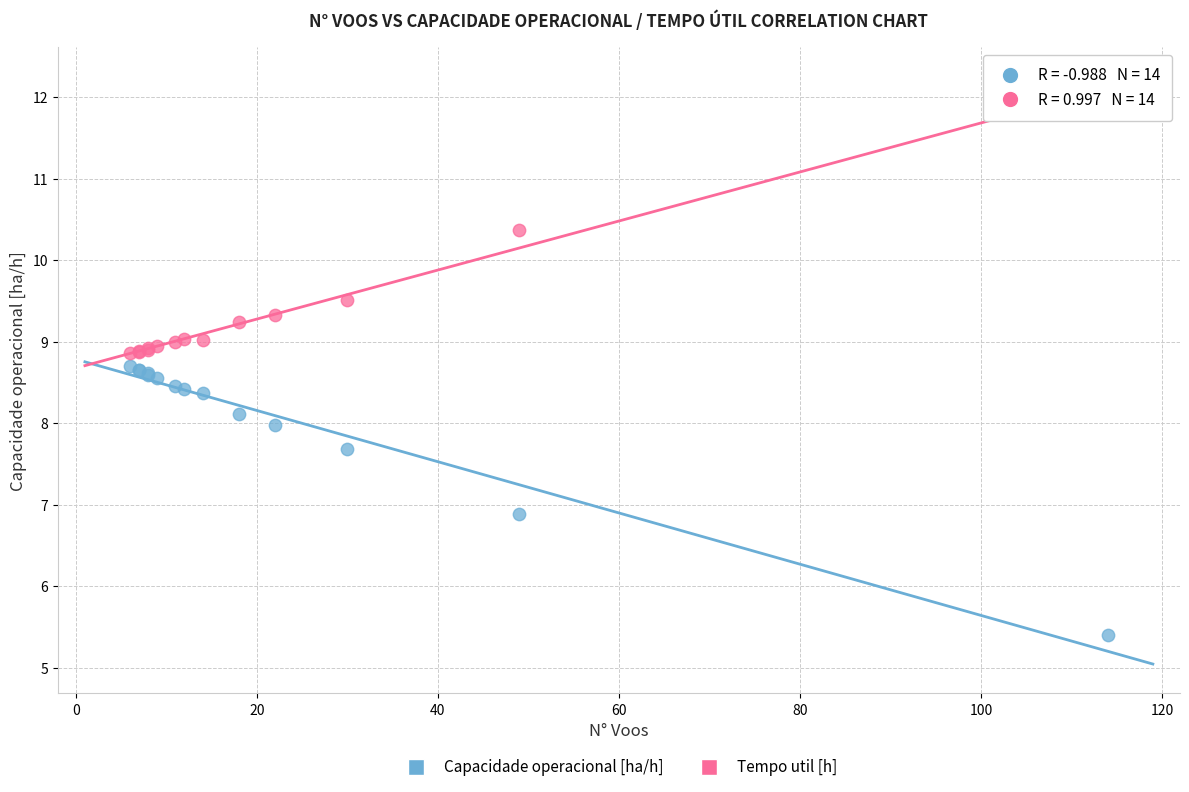

Which series reaches the minimum Y coordinate?

Capacidade operacional [ha/h]